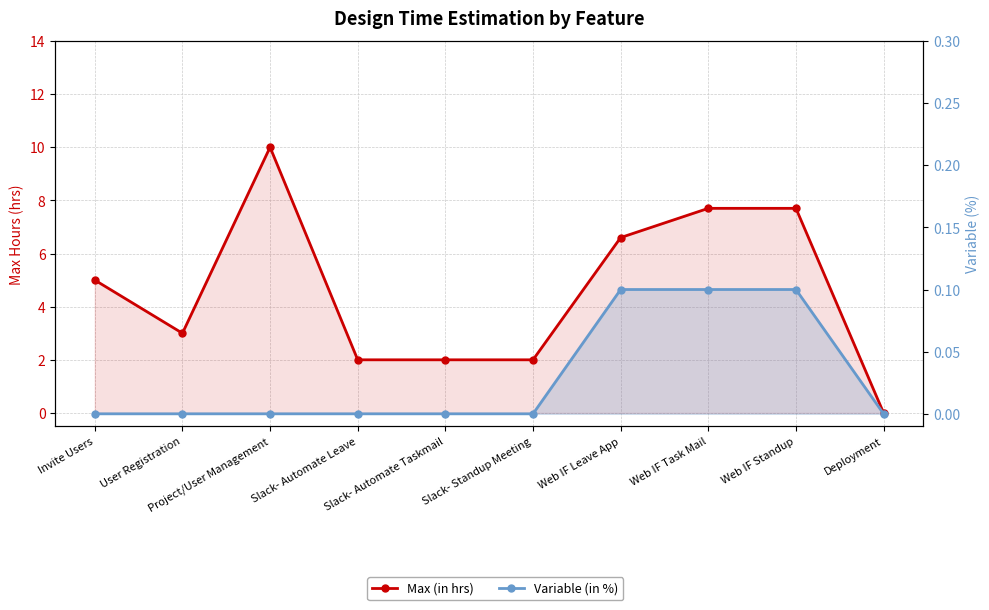

List the series in order of their peak value, lowest first.

Variable (in %), Max (in hrs)